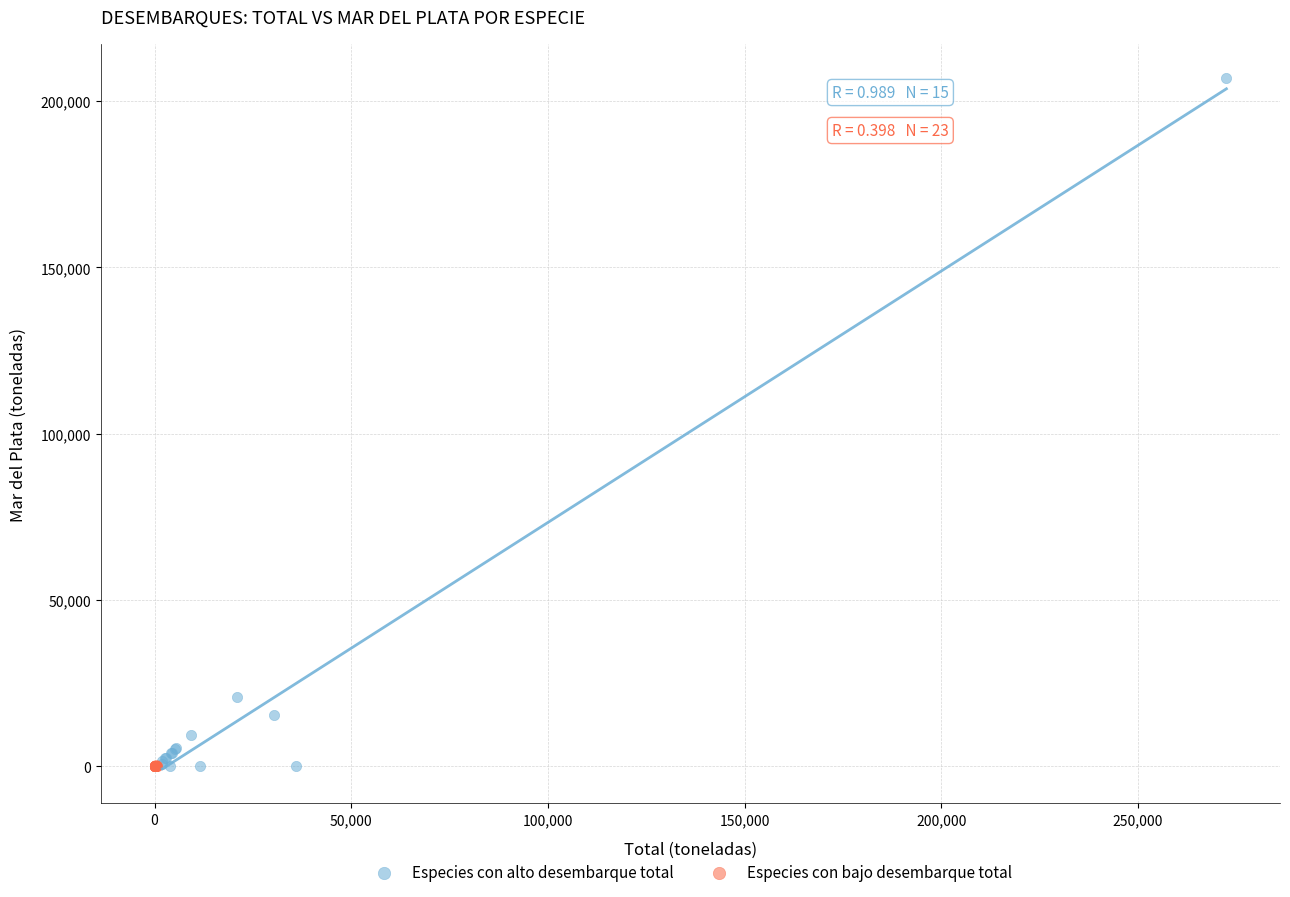

Which series has the largest Y range (max minus min)?

Especies con alto desembarque total